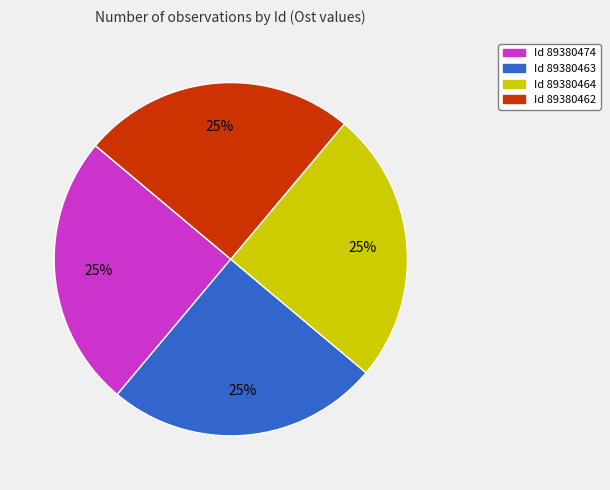

Is there any slice that represents more than half of the pie?

No